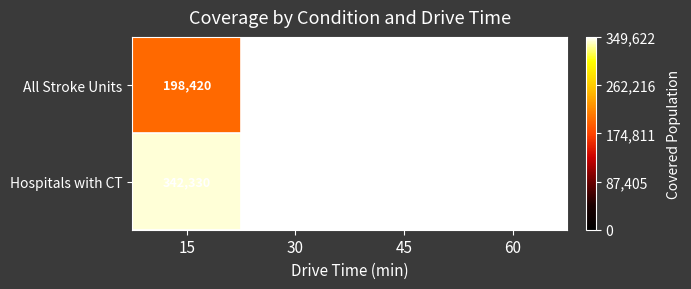

What is the sum of the Hospitals with CT values at 45 and 30?

699244